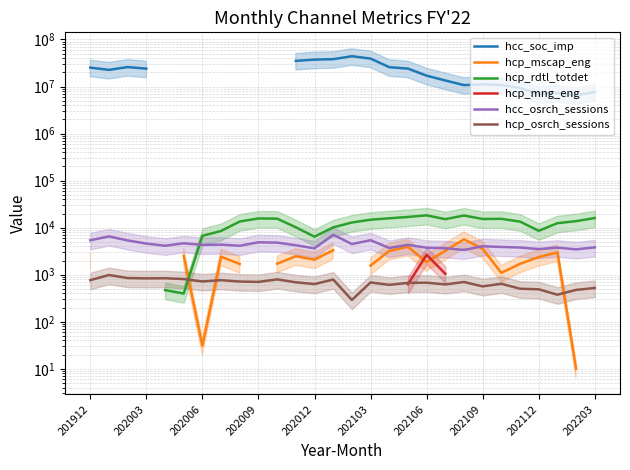

What is the highest value of the hcp_osrch_sessions series?

986.0